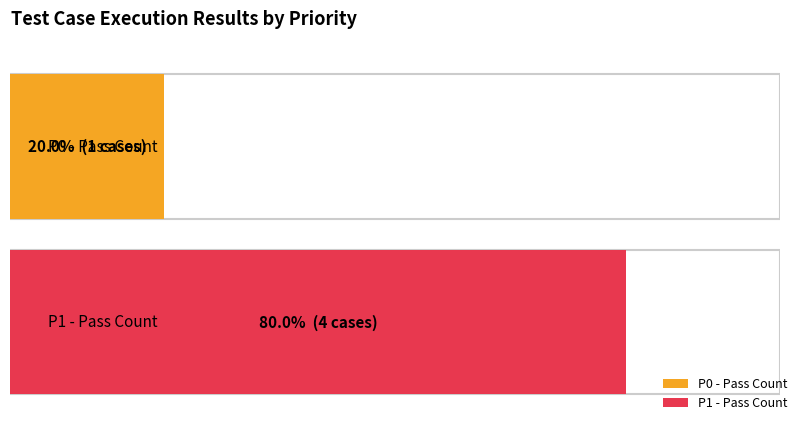

Approximately how many times larger is the value at P1 compared to P0?

4.0